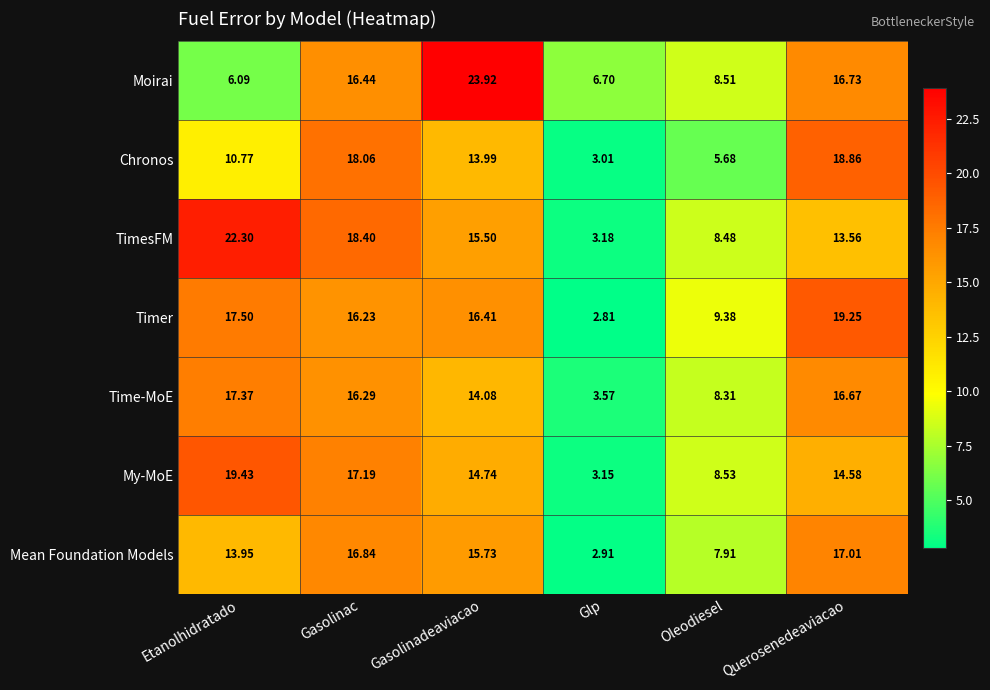

What is the smallest value displayed?

2.8